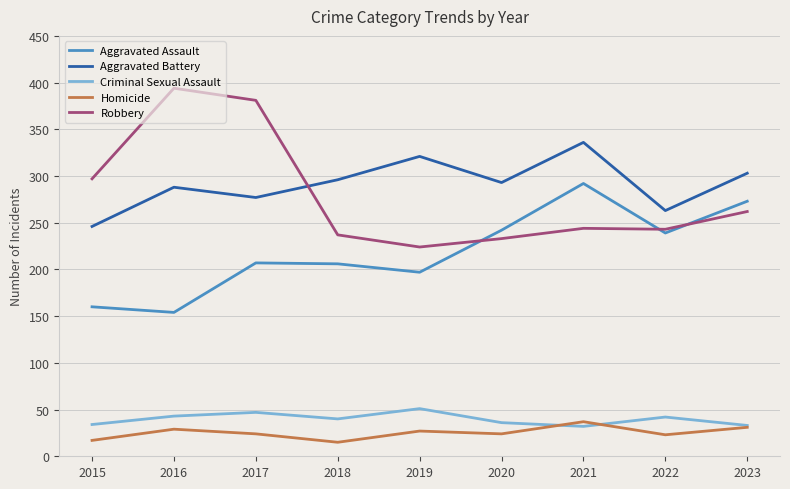

Is it true that Homicide equals 8 at 2019?

False